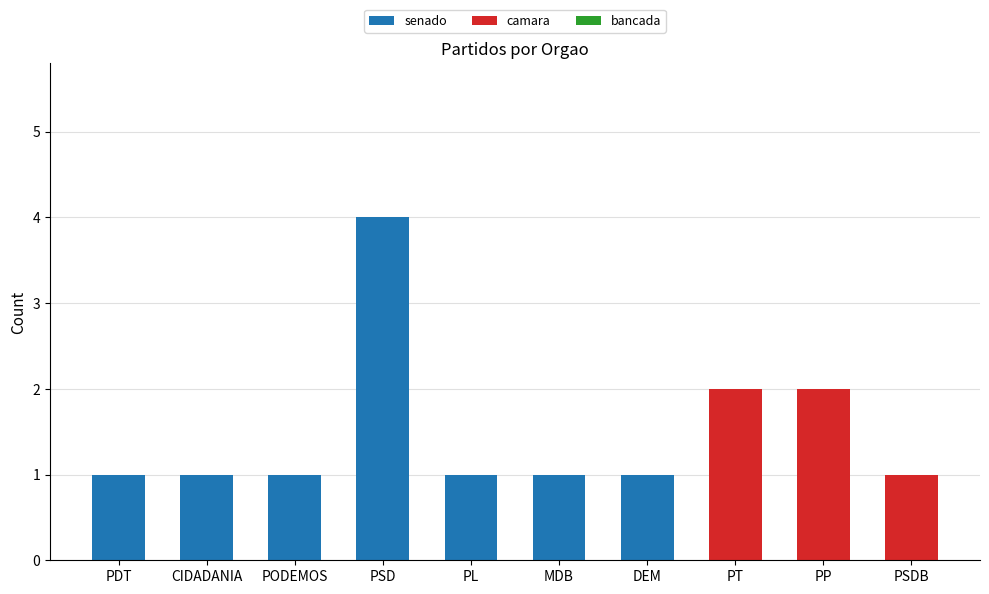

True or false: senado has a value of 0 at DEM.

False